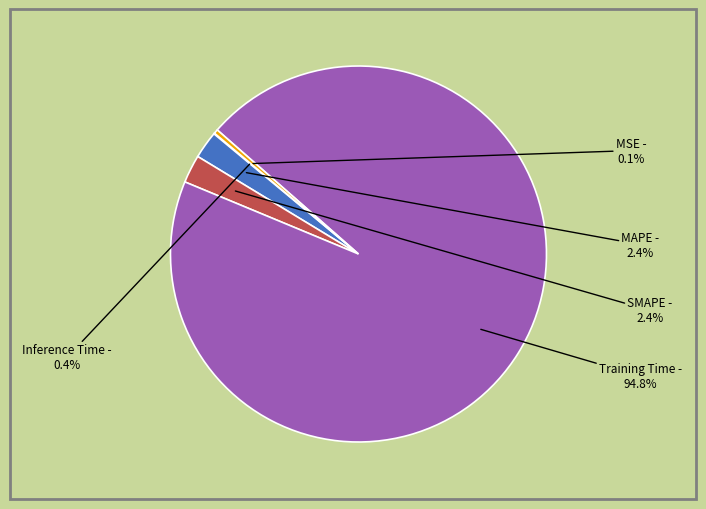

True or false: SMAPE accounts for 2% of the total.

True